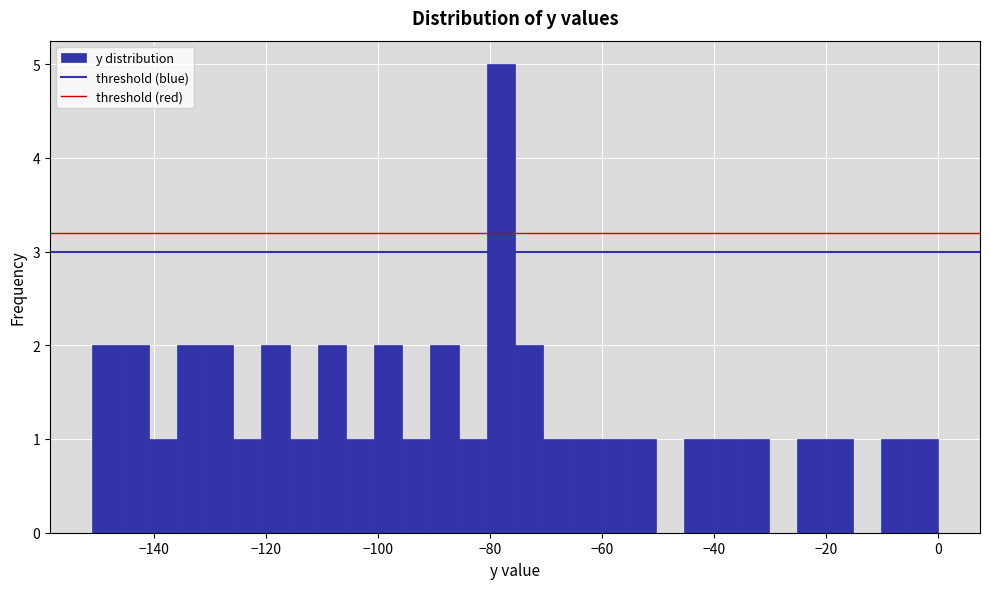

Around what value on the x-axis is the tallest bar? Give the approximate position of its centre, as read against the axis.

-78